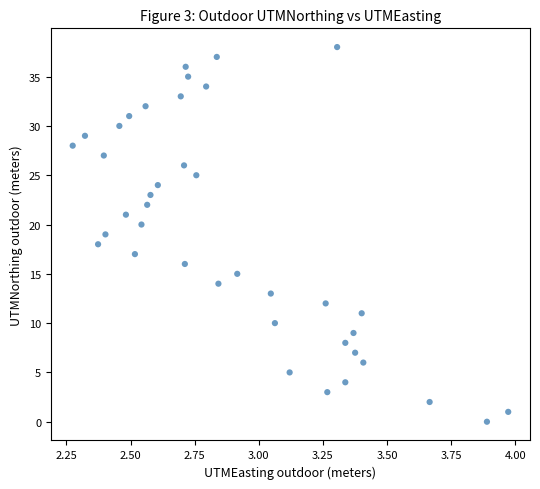

What is the range of Y values (max minus min)?

38